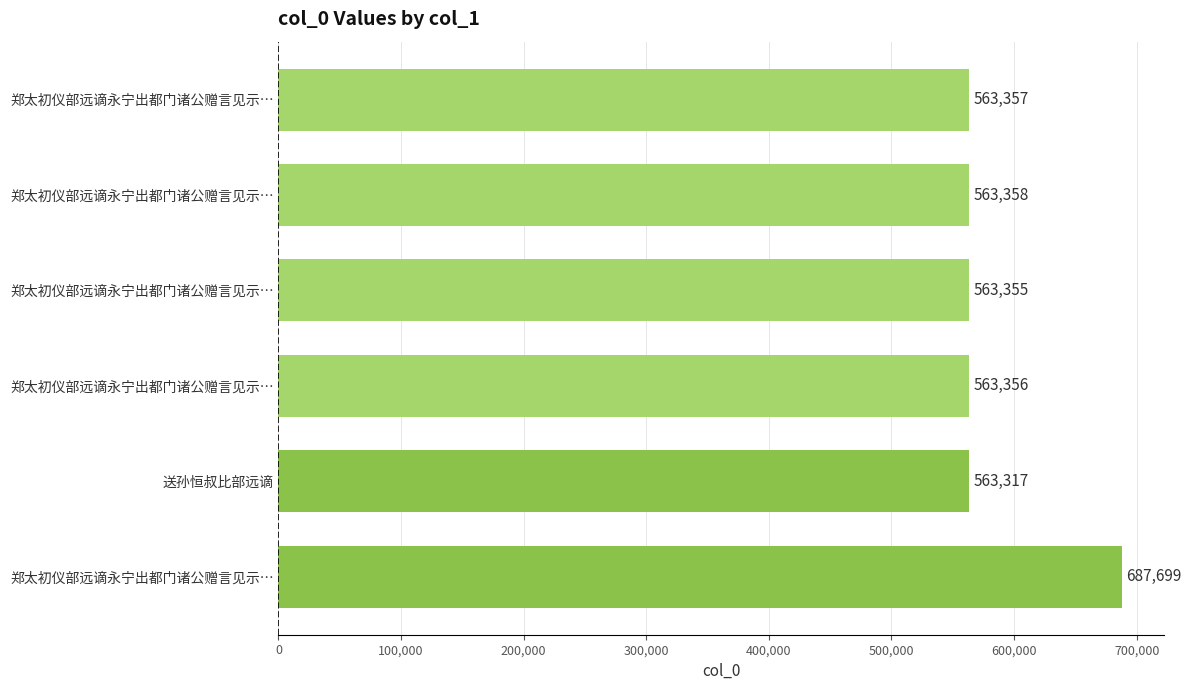

What is the maximum value shown in the chart?

687699